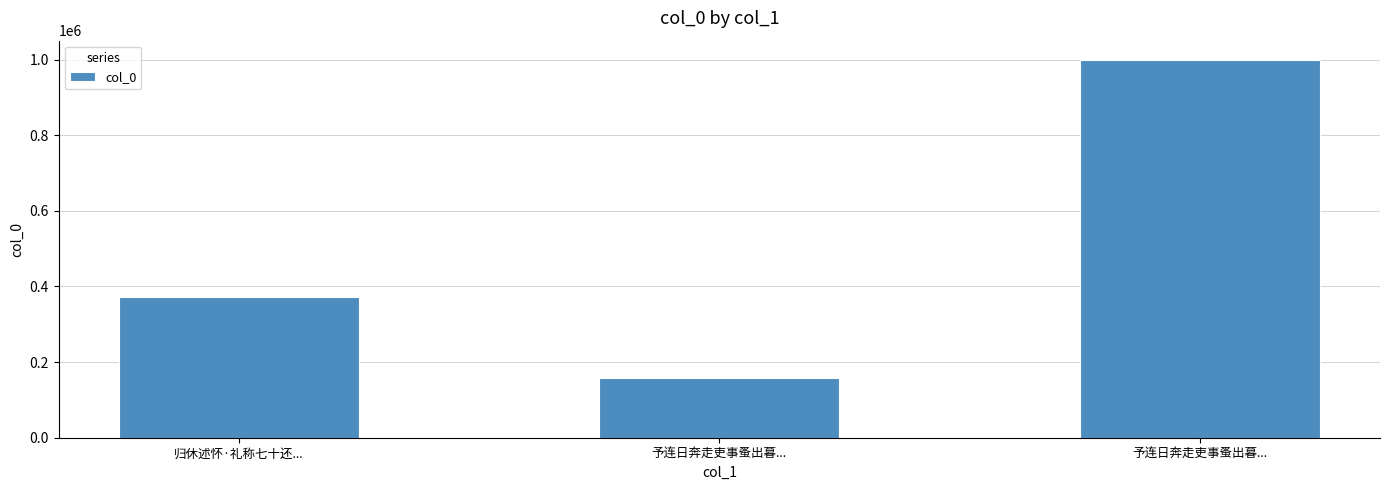

What is the difference between the maximum and minimum values?

841617